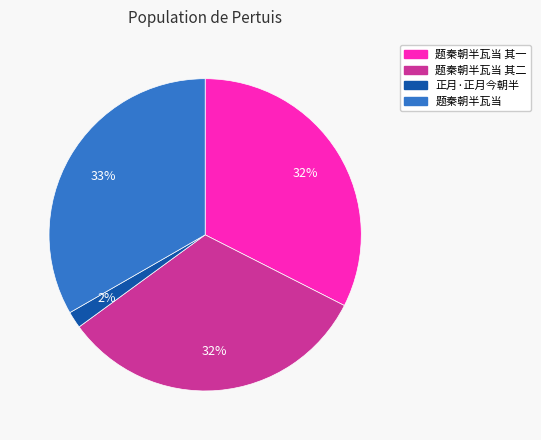

Does any single category account for the majority?

No